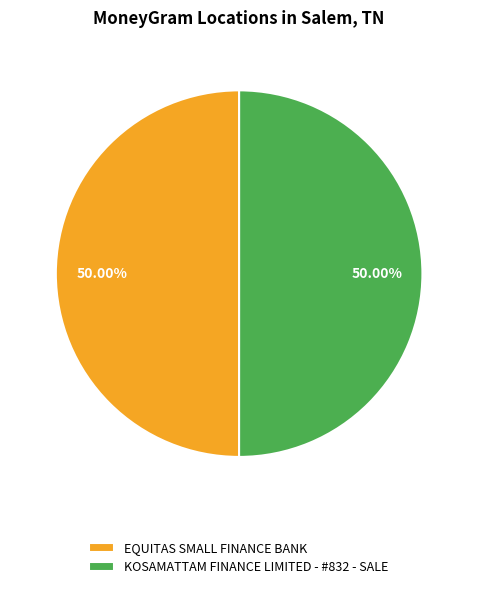

What percentage is the KOSAMATTAM FINANCE LIMITED - #832 - SALE slice, to the nearest percent?

50%